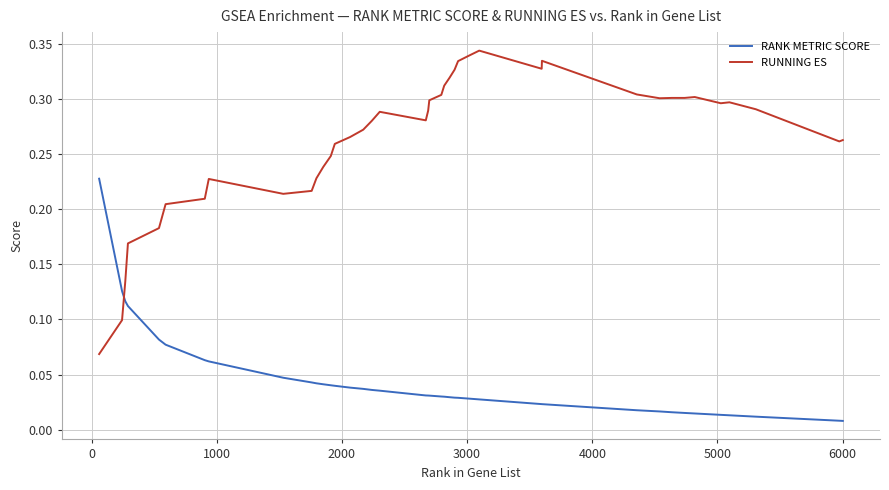

Which series has the largest total across all categories?

RUNNING ES